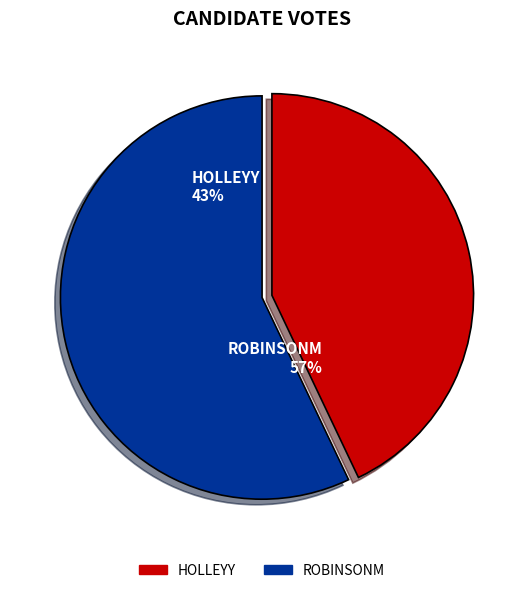

To the nearest percent, what is the combined percentage of robinsonm and holleyy?

100%